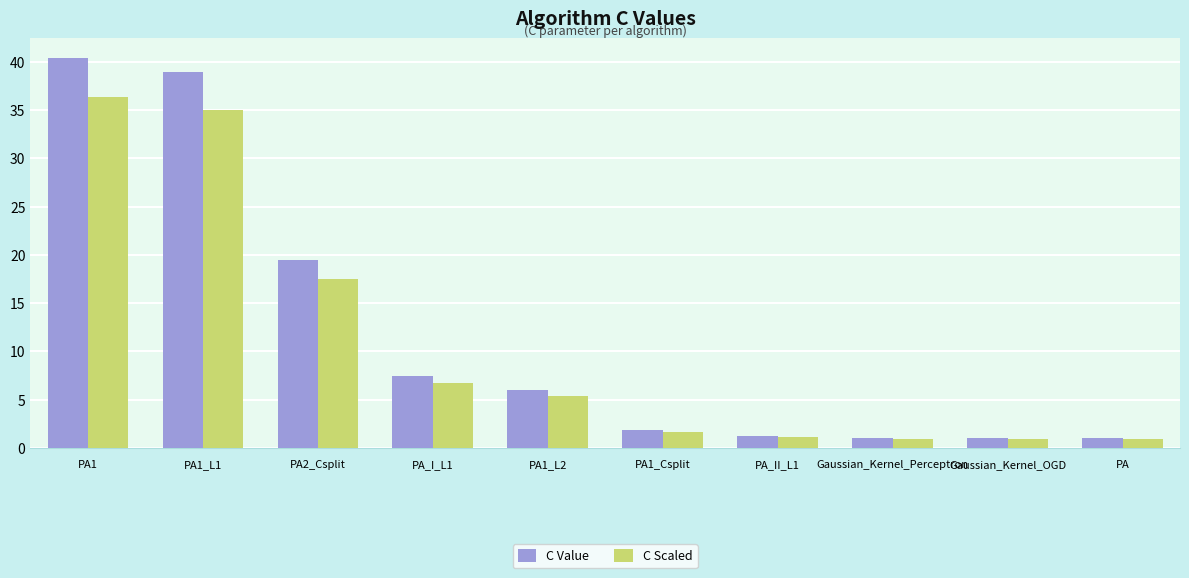

What position from the right is Gaussian_Kernel_OGD?

2